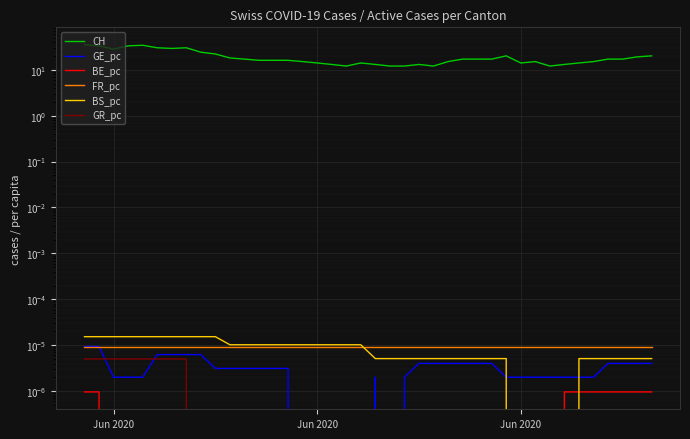

At which category is the sum across all series the highest?

Jun 2020